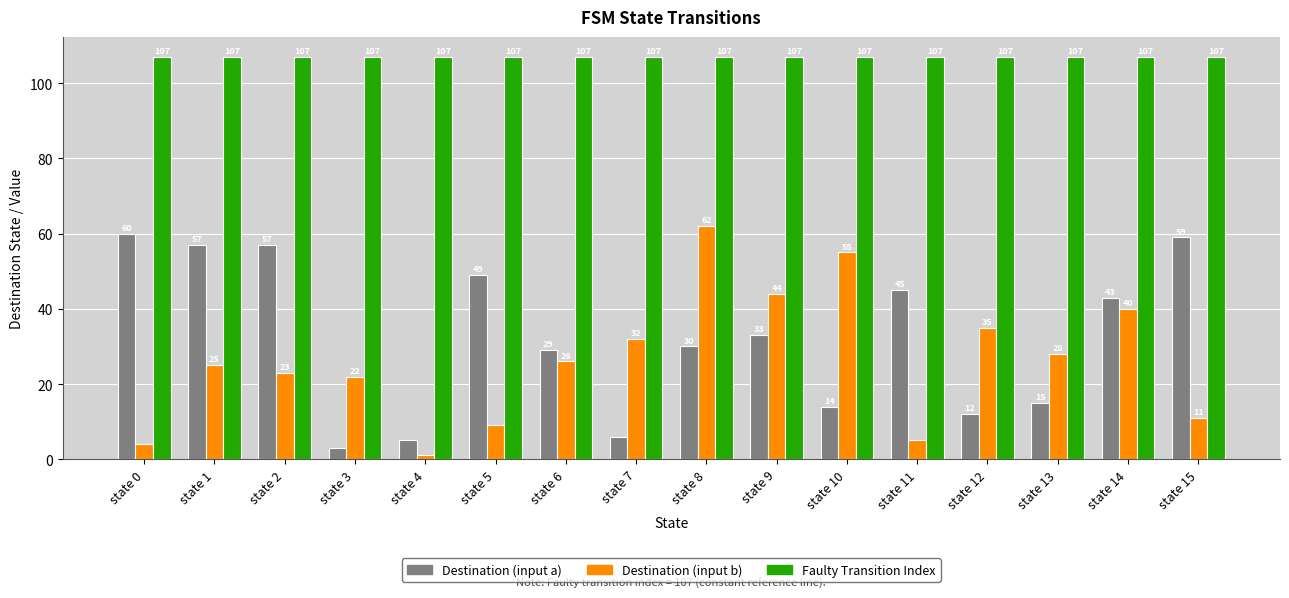

What is the maximum value shown in the chart?

107